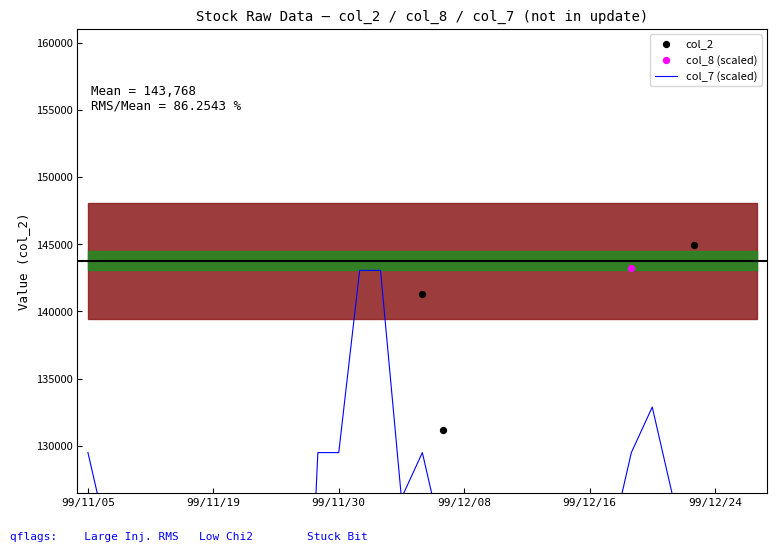

Which series has the largest total across all categories?

col_2